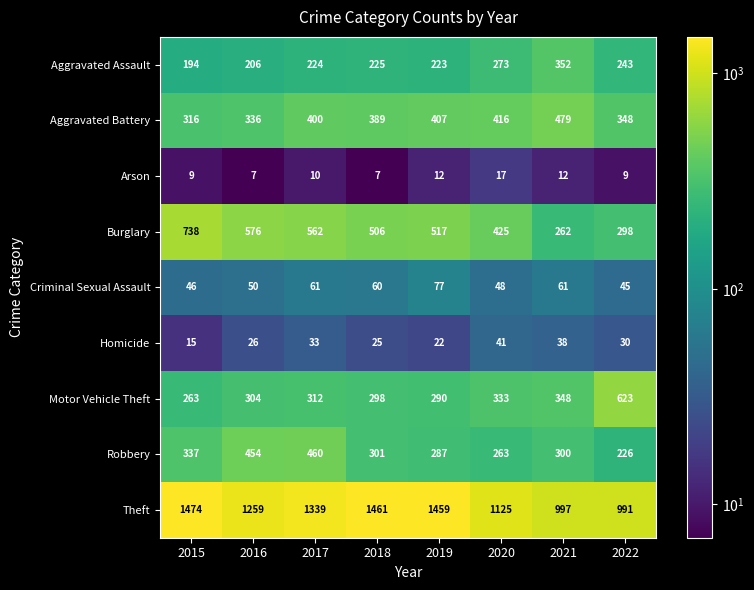

Count the number of categories in the chart.

8